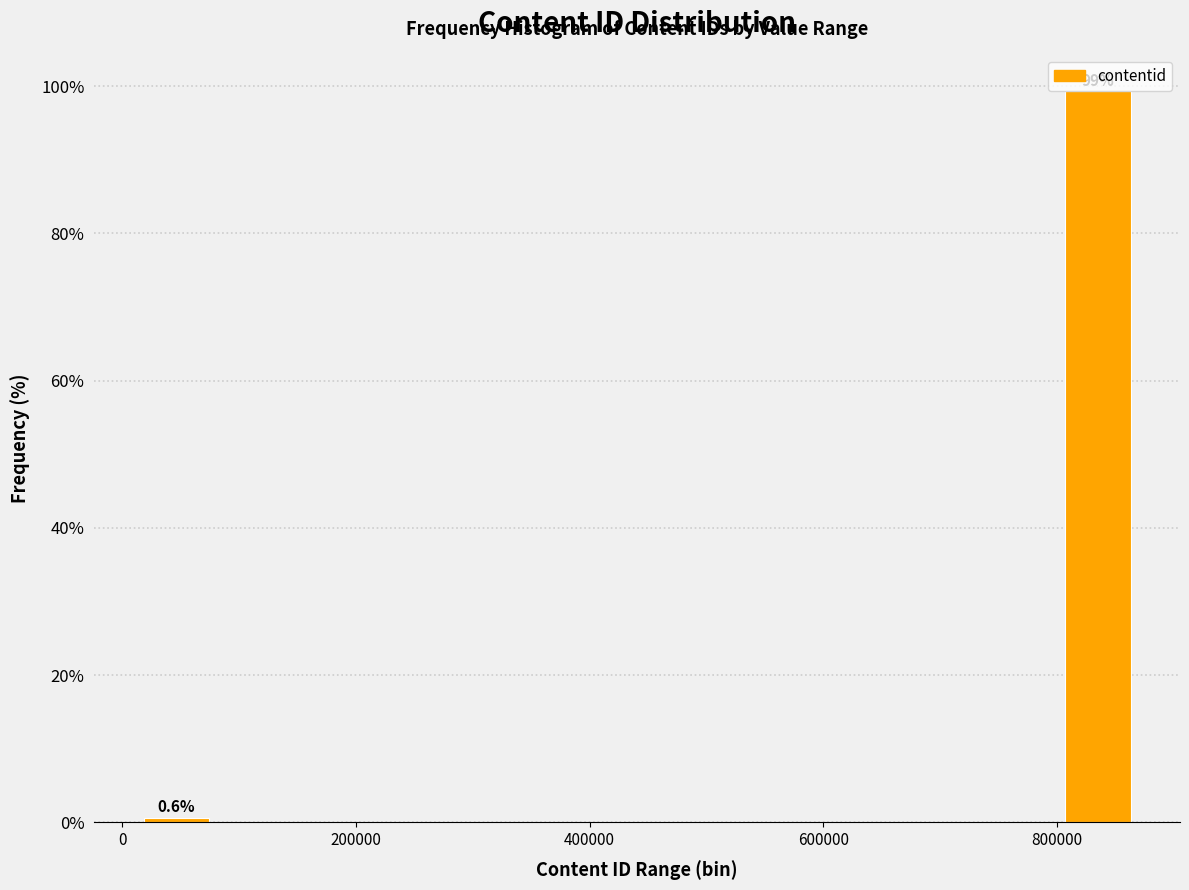

Around what value on the x-axis is the tallest bar? Give the approximate position of its centre, as read against the axis.

840000